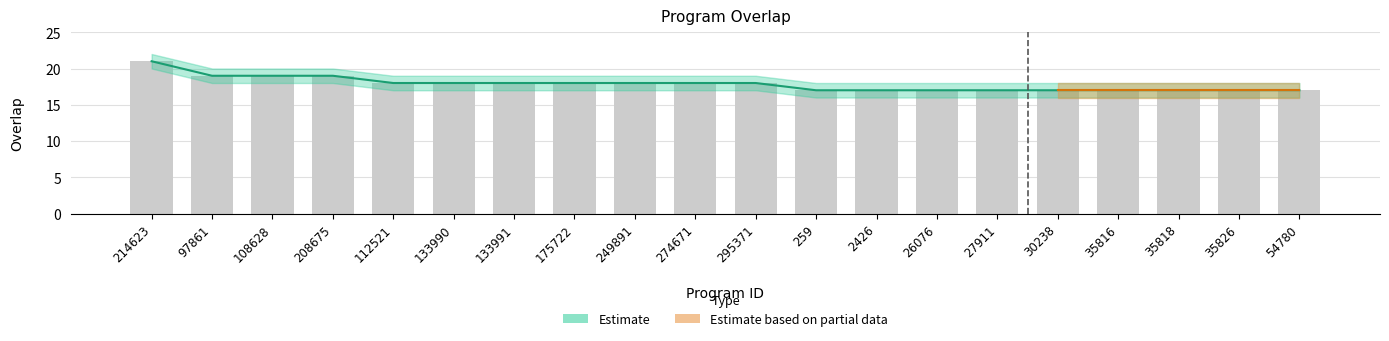

What value does the data have at 249891?

18